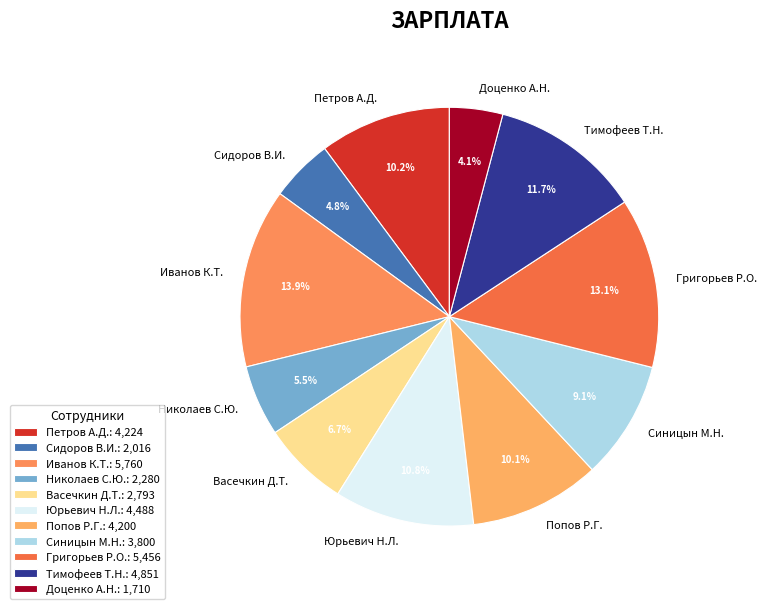

To the nearest percent, what is the difference between the largest and smallest slice percentages?

10%